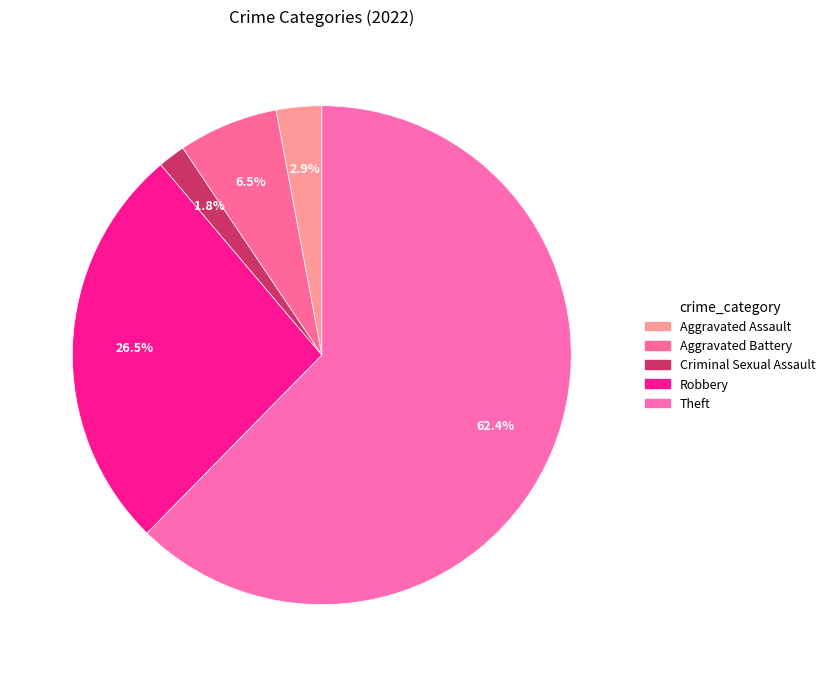

Which has a higher value, Aggravated Assault or Robbery?

Robbery